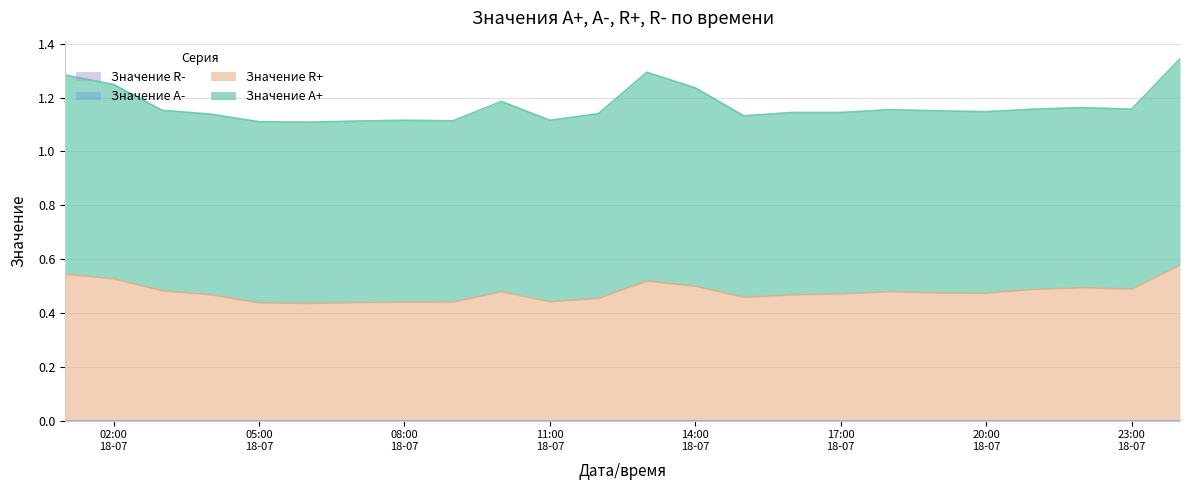

How many data points does each series have?

24